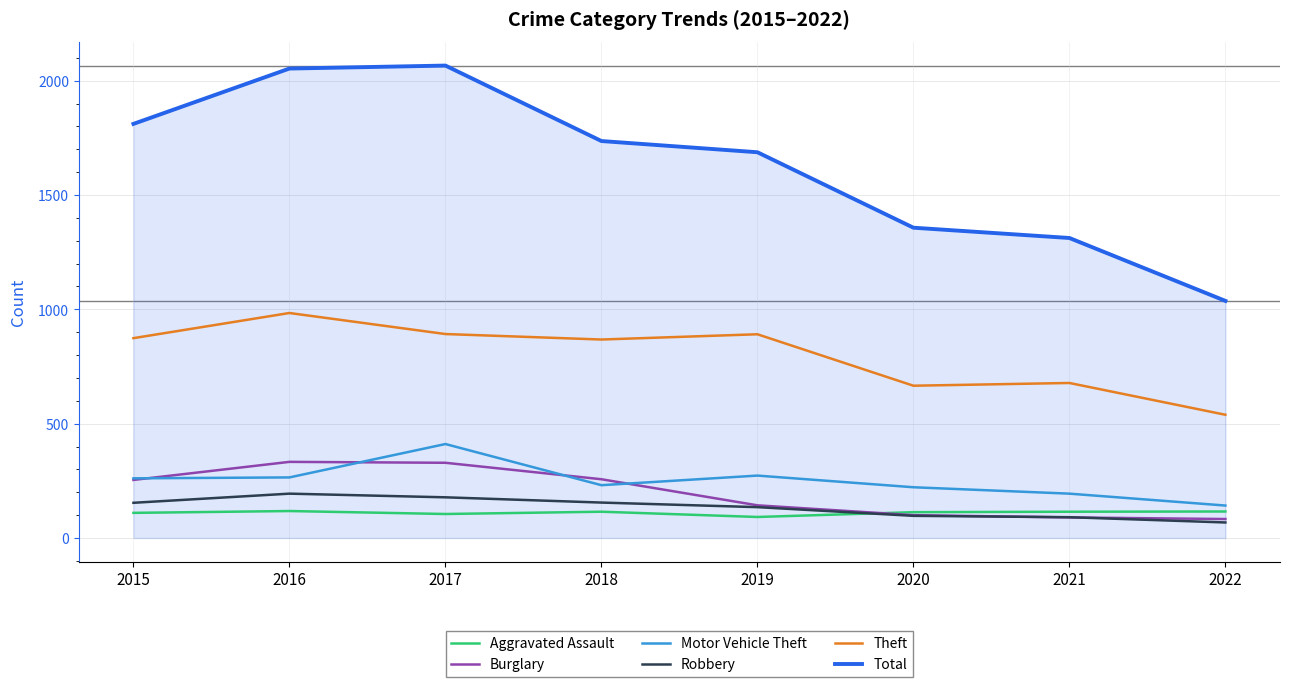

True or false: Robbery and Theft cross at least once.

False